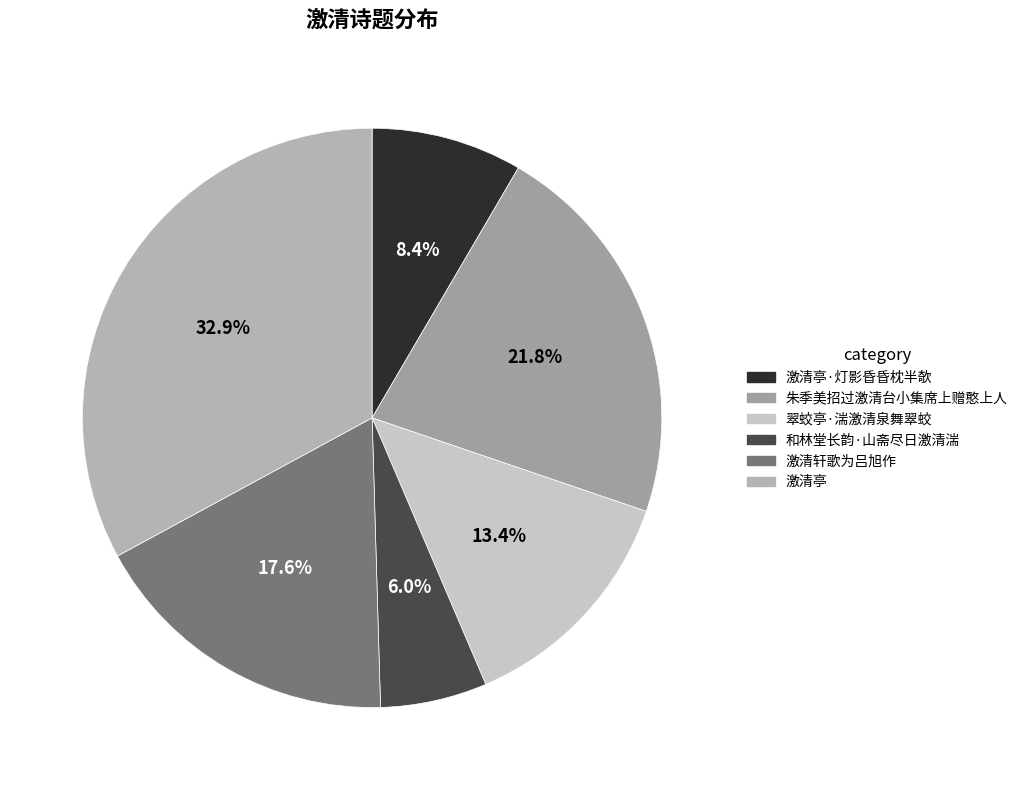

True or false: 激清亭·灯影昏昏枕半欹 accounts for 8% of the total.

True